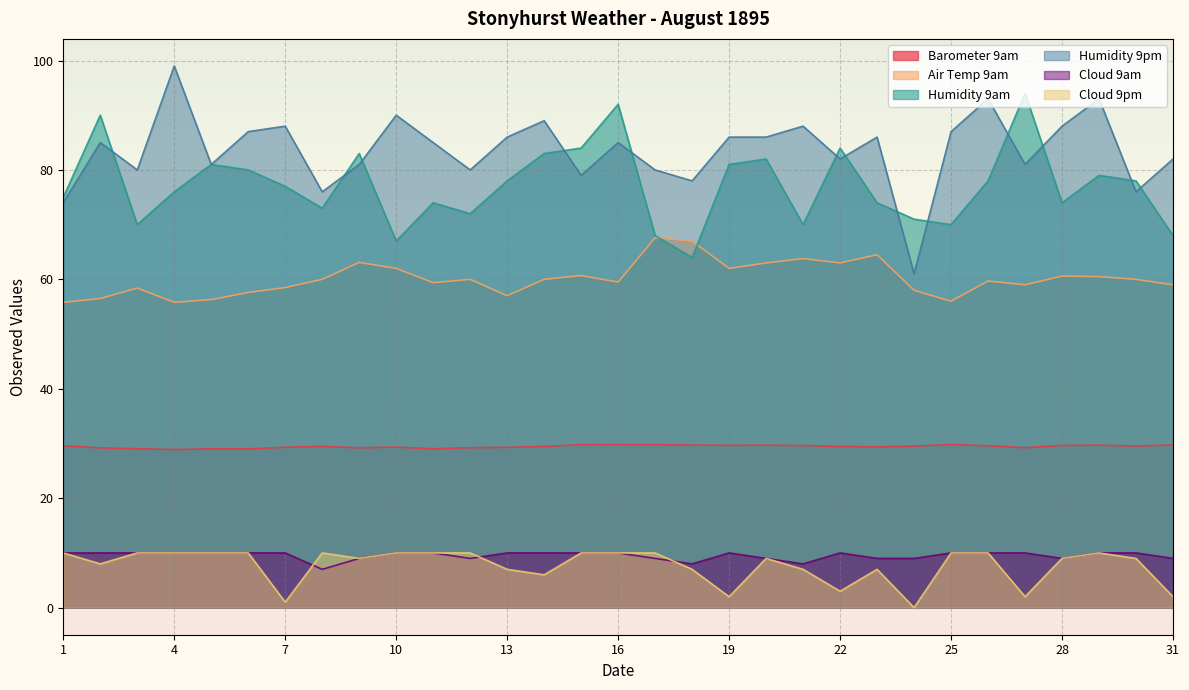

Between 5 and 9, which series saw the biggest shift?

Air Temp 9am